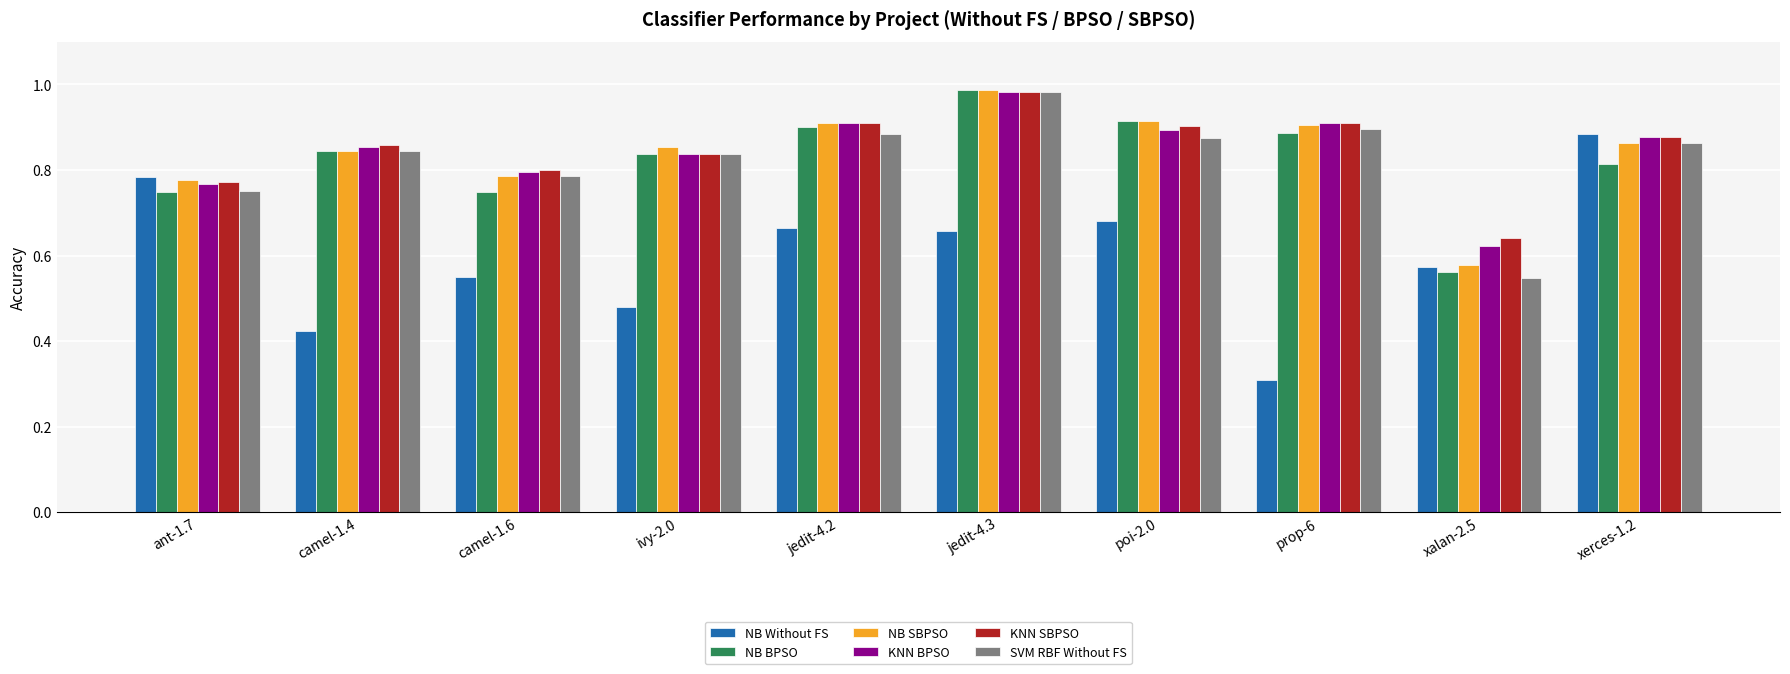

How many bars are there in total?

60